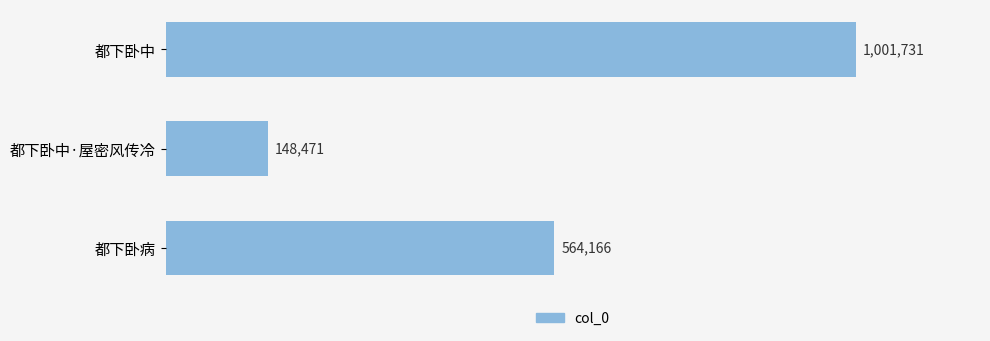

What is the greatest value displayed?

1001731